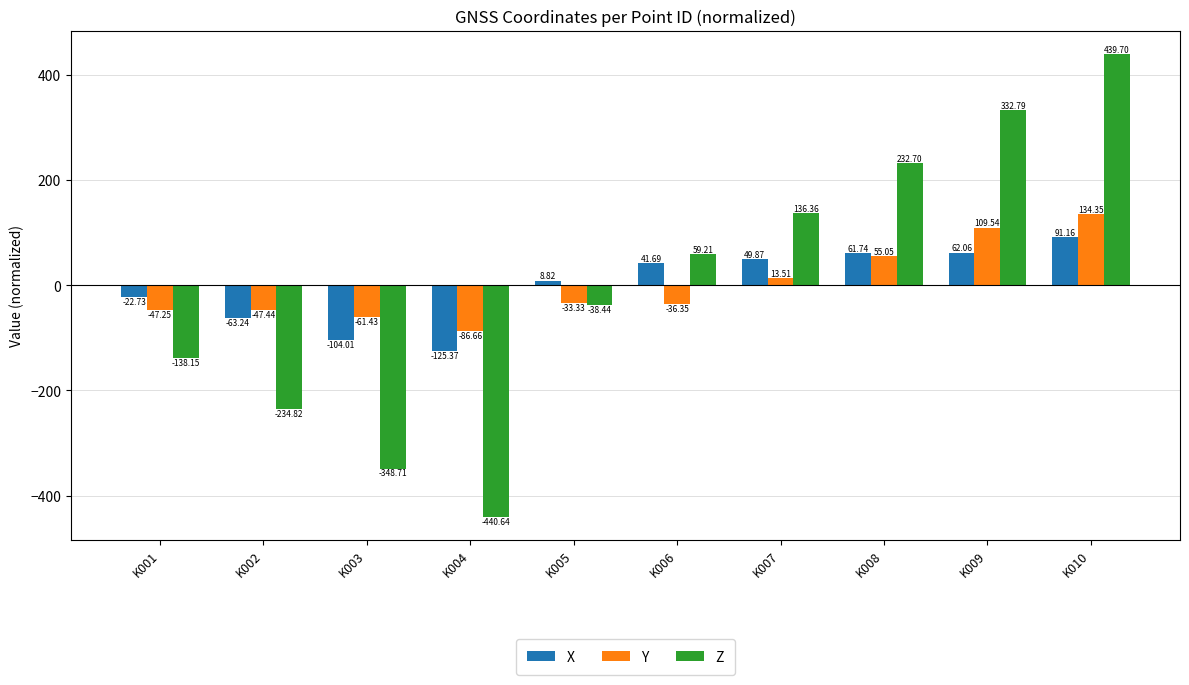

At how many categories does at least one series exceed 37?

5